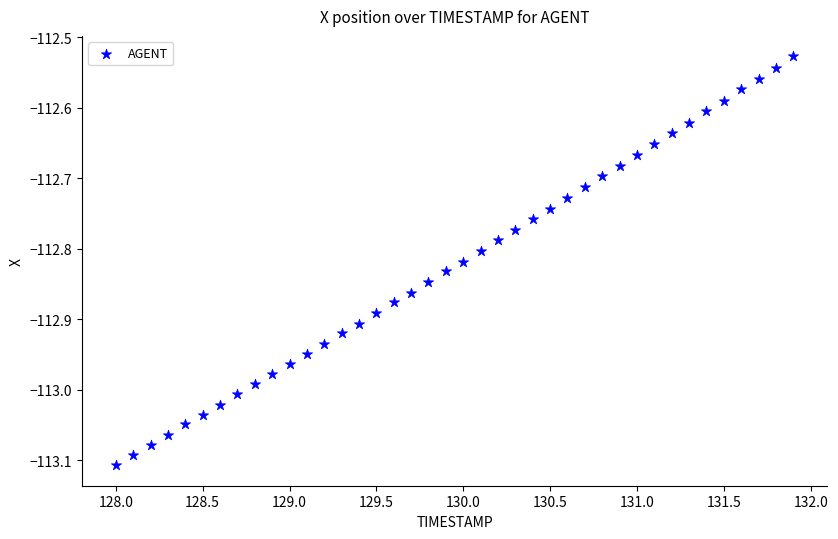

What is the range of Y values (max minus min)?

0.6